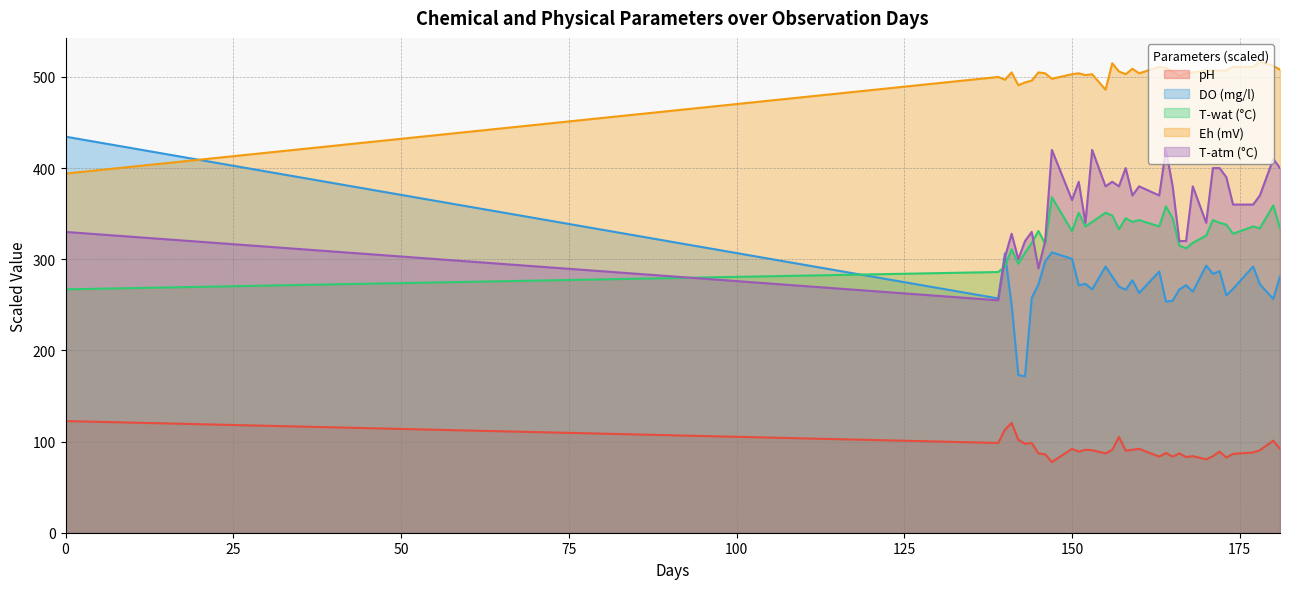

Which series has the largest total across all categories?

Eh (mV)